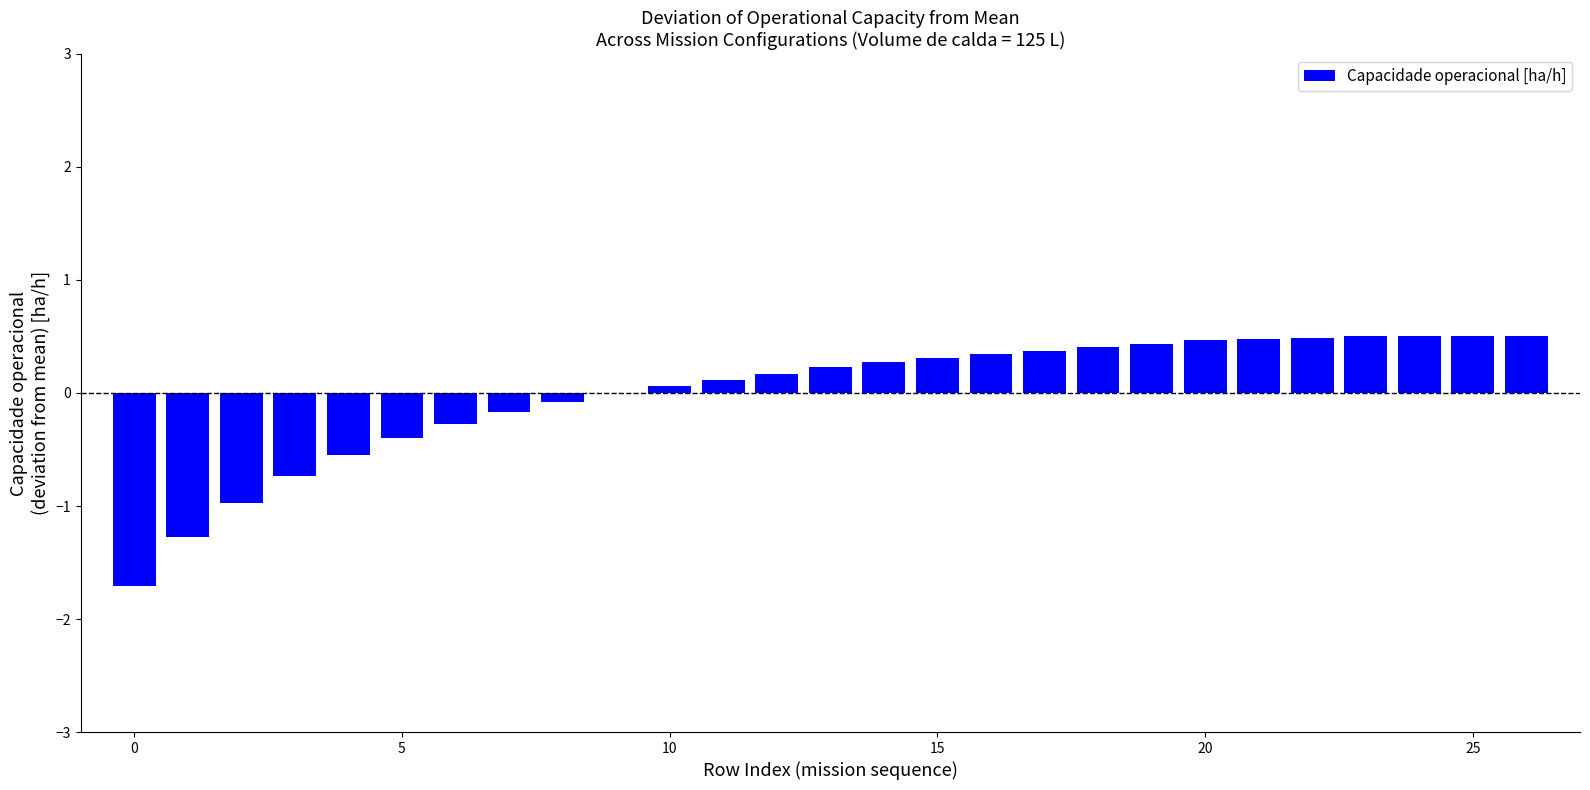

What is the maximum value shown in the chart?

0.5